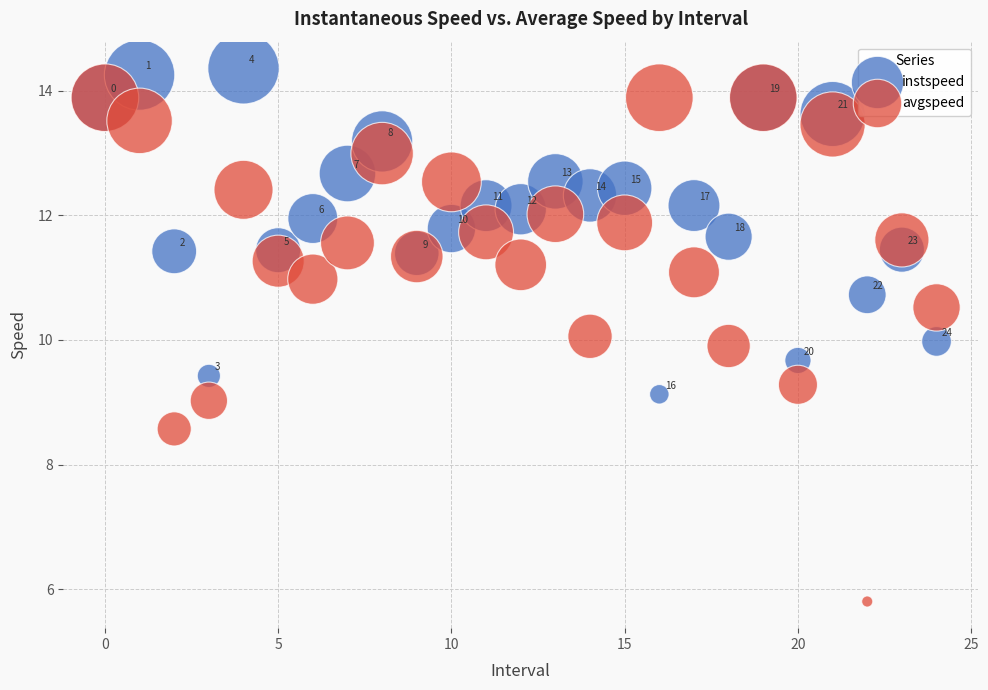

In the instspeed series, what Y value is closest to 11?

10.7